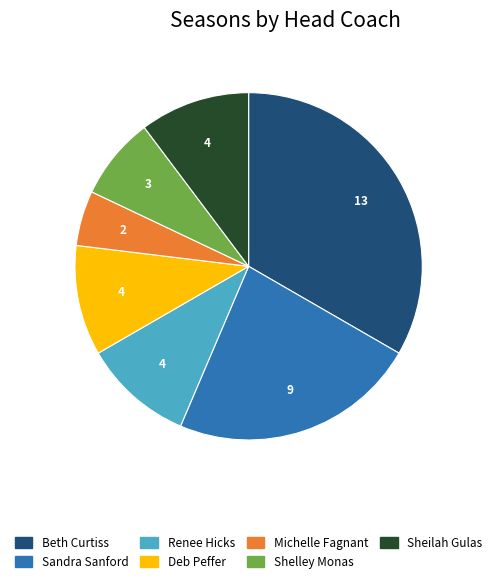

Combined, do Beth Curtiss and Sandra Sanford account for over 50%?

Yes